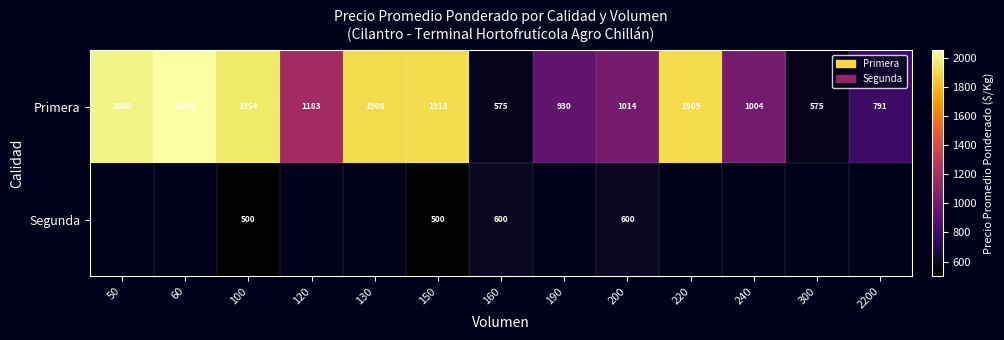

The value of Primera at 190 is 1542.7. True or false?

False